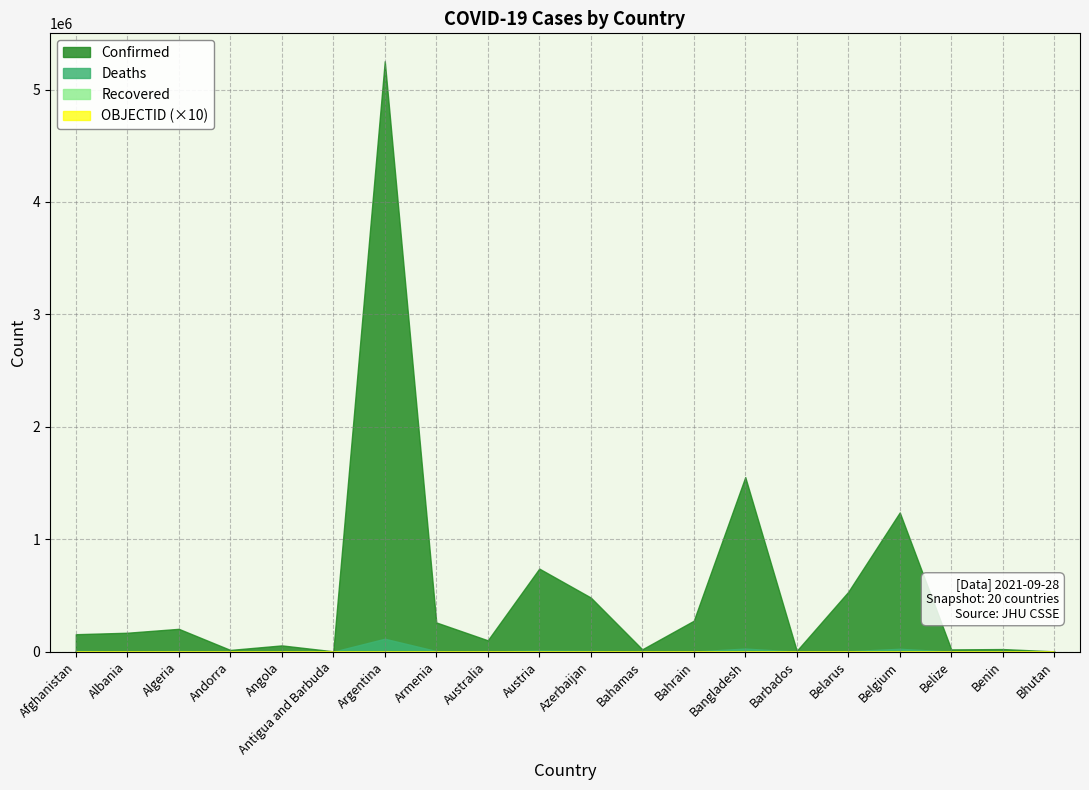

In Confirmed, how many points are lower than both neighbors (excluding endpoints)?

6